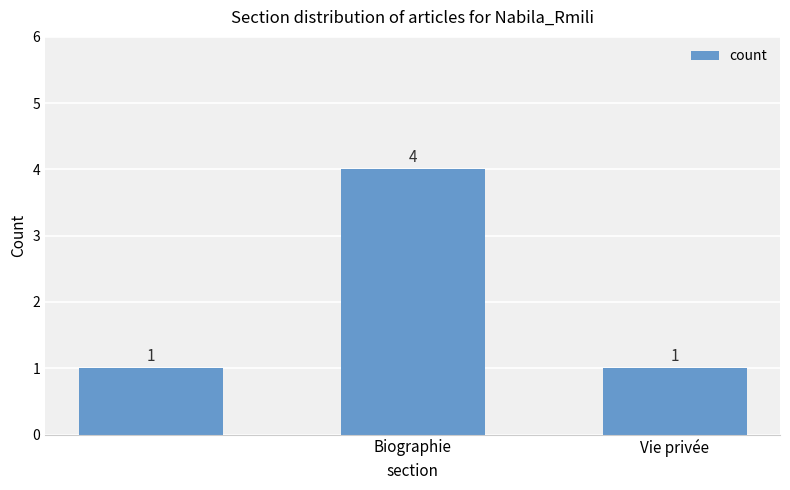

How many values are between 1 and 4?

3